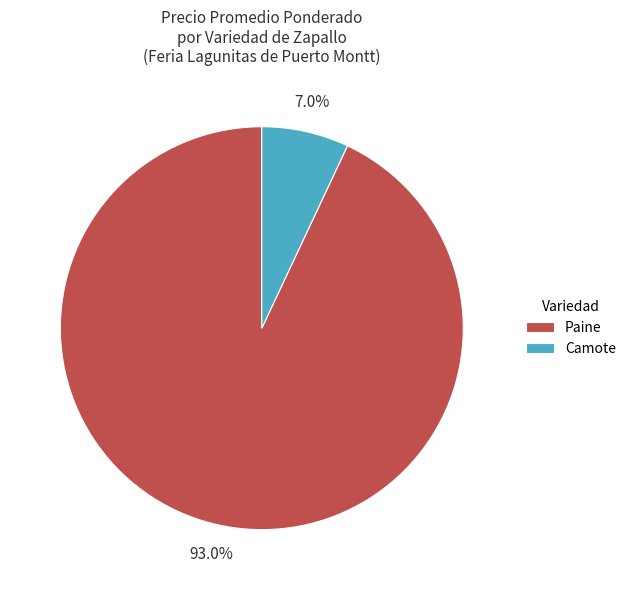

Is the sum of Paine and Camote greater than half?

Yes